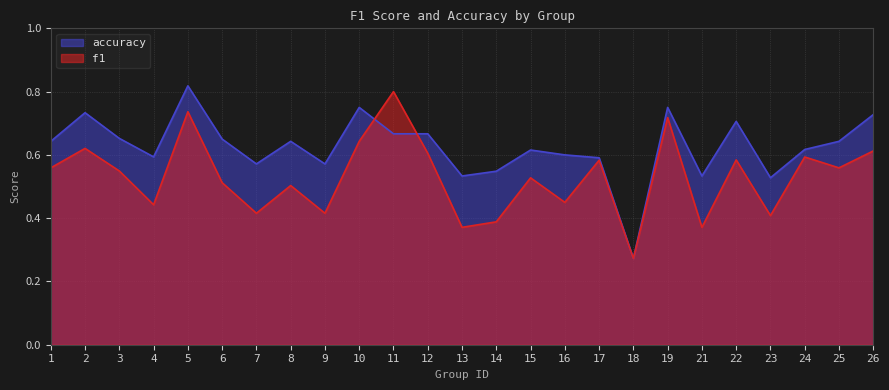

Which series ends up on top after the final intersection of accuracy and f1?

accuracy